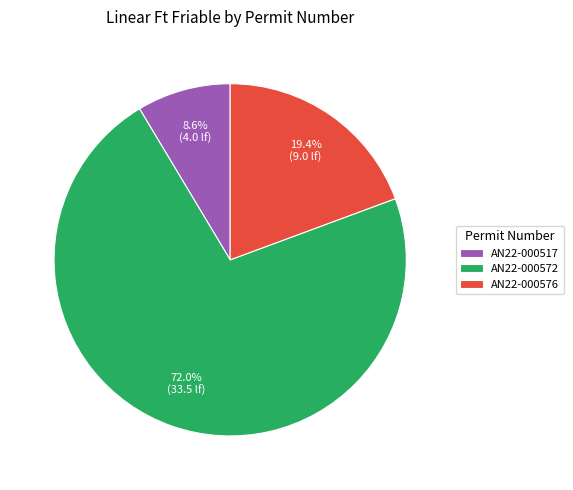

To the nearest percent, what is the average slice percentage?

33%